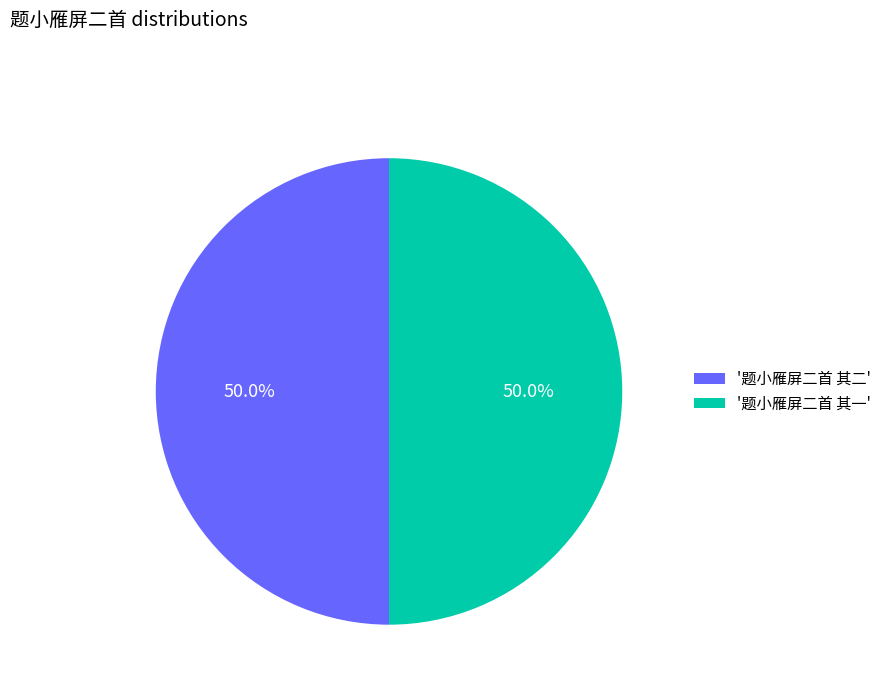

How much of the chart is everything except '题小雁屏二首 其一'?

50.0%